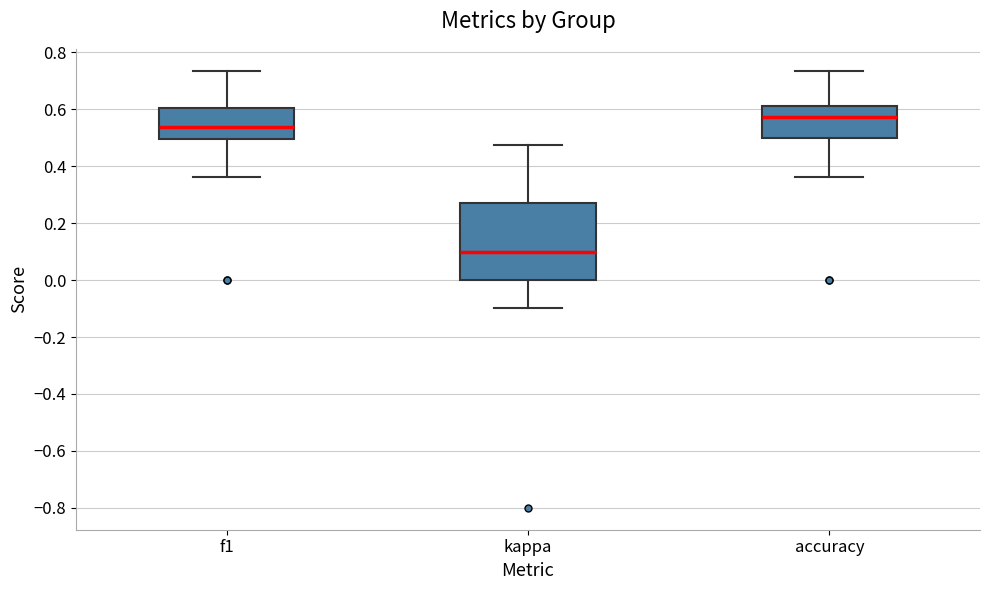

Reading left to right, transcribe this box plot: for each box, give where its median line is, the range the box spans, and where its two whiskers end, as read against the y-axis. The values are not printed on the chart, so give them approximately, as read against the axis.

f1: median 0.54, box 0.50 to 0.60, whiskers 0.36 to 0.74
kappa: median 0.10, box 0.00 to 0.28, whiskers -0.10 to 0.48
accuracy: median 0.58, box 0.50 to 0.62, whiskers 0.36 to 0.74